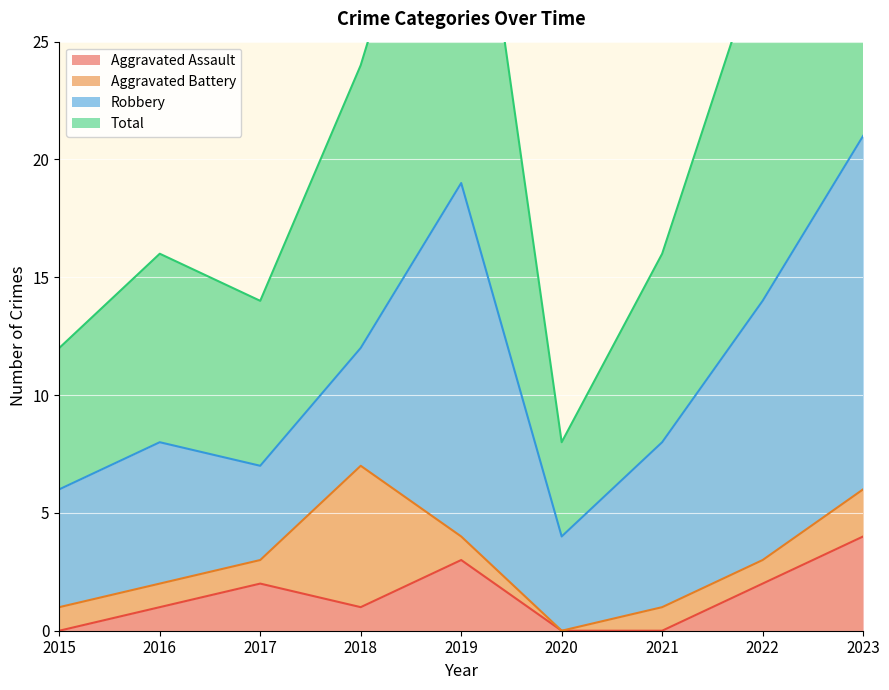

At which label does Total first exceed 16?

2018